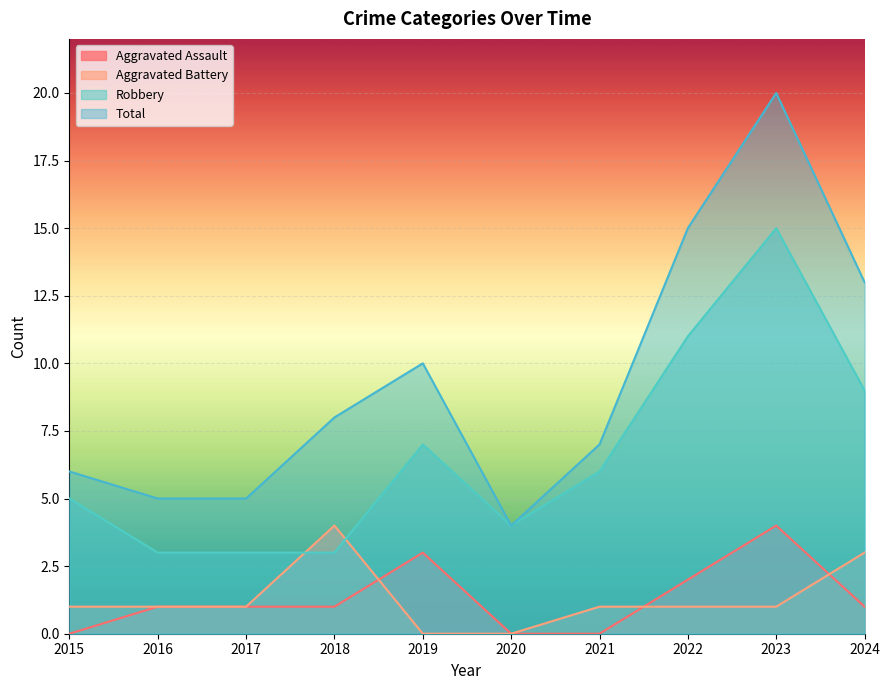

Which series changed the most between 2015 and 2017?

Robbery